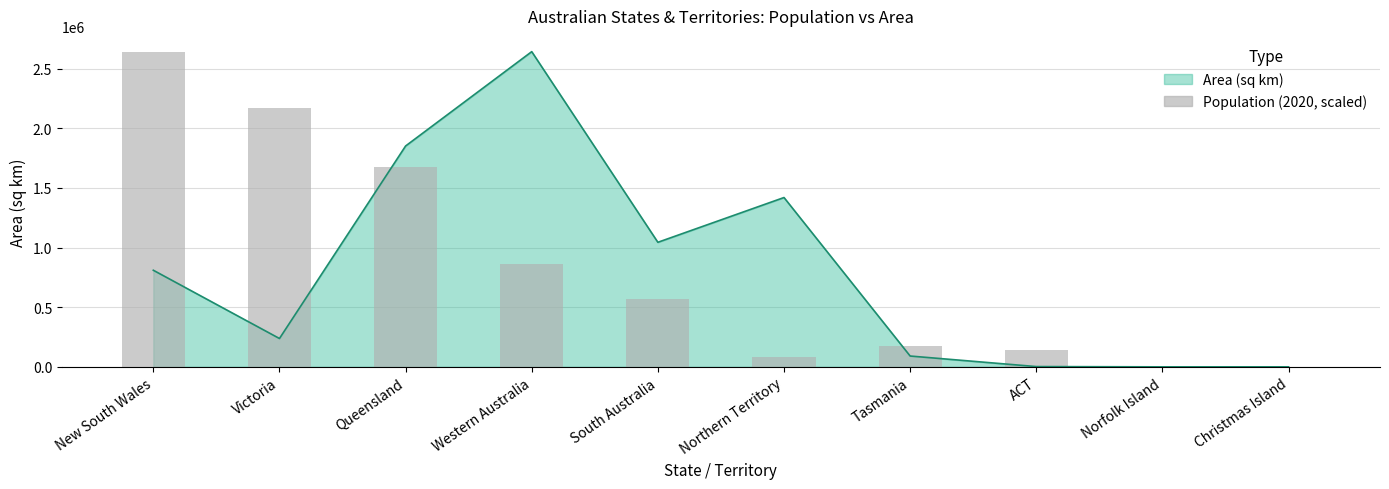

How many values are below 572511?

5